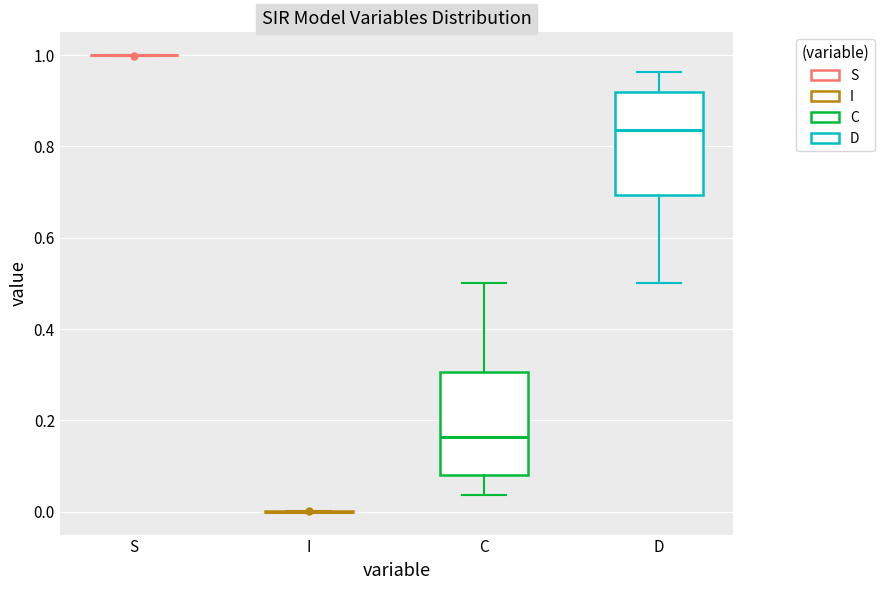

Reading left to right, read every box against the y-axis: the position of its median line, the range the box covers, and the ends of its whiskers. The values are not printed on the chart, so give them approximately, as read against the axis.

S: box collapsed to a line at 1.00, whiskers 1.00 to 1.00
I: box collapsed to a line at 0.00, whiskers 0.00 to 0.00
C: median 0.16, box 0.08 to 0.30, whiskers 0.04 to 0.50
D: median 0.84, box 0.70 to 0.92, whiskers 0.50 to 0.96